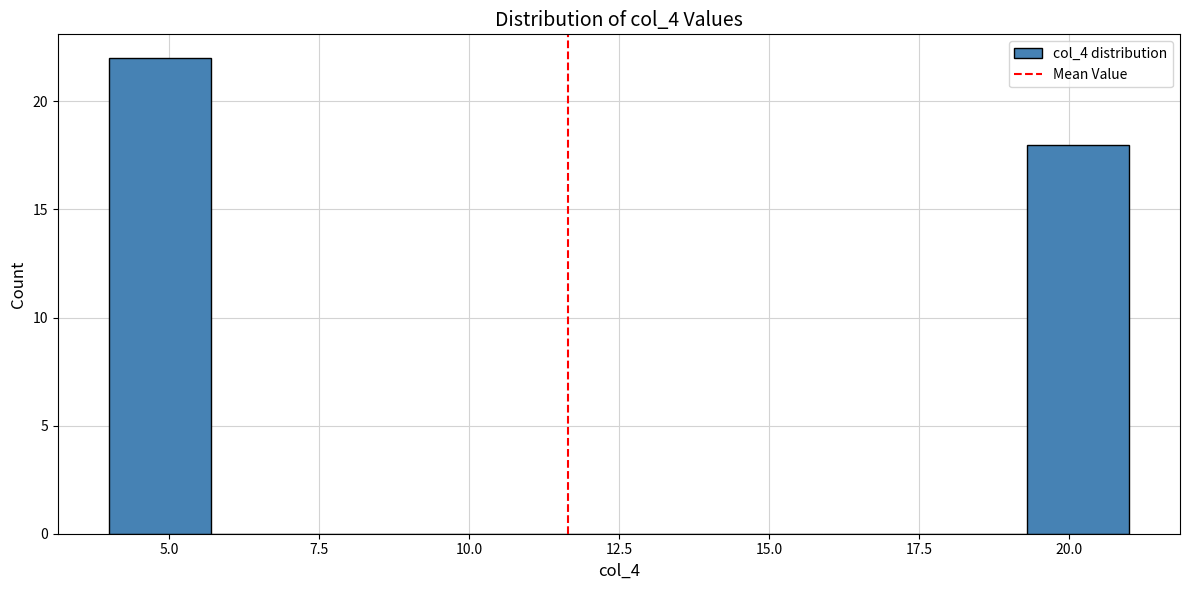

Around what value on the x-axis is the tallest bar? Give the approximate position of its centre, as read against the axis.

5.0